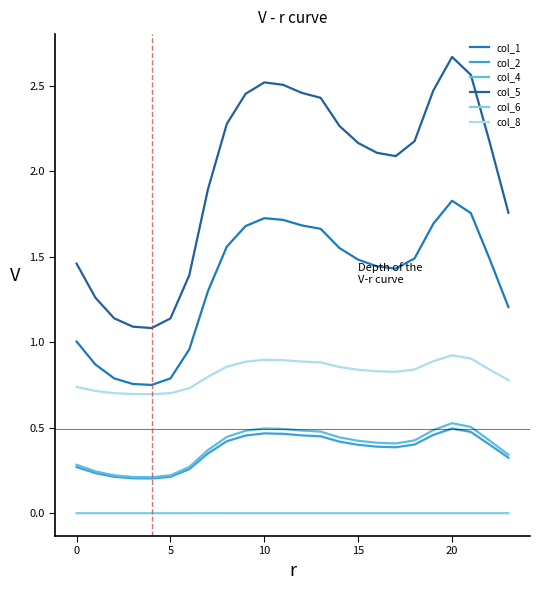

Does the chart have visible grid lines?

No